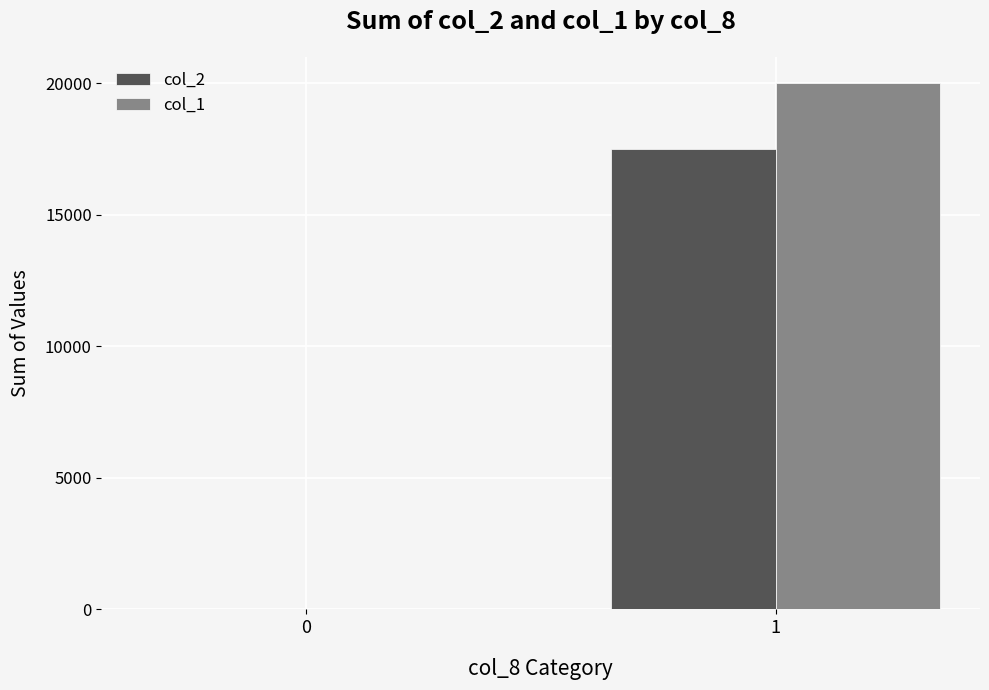

Which category has the highest value across all series?

1